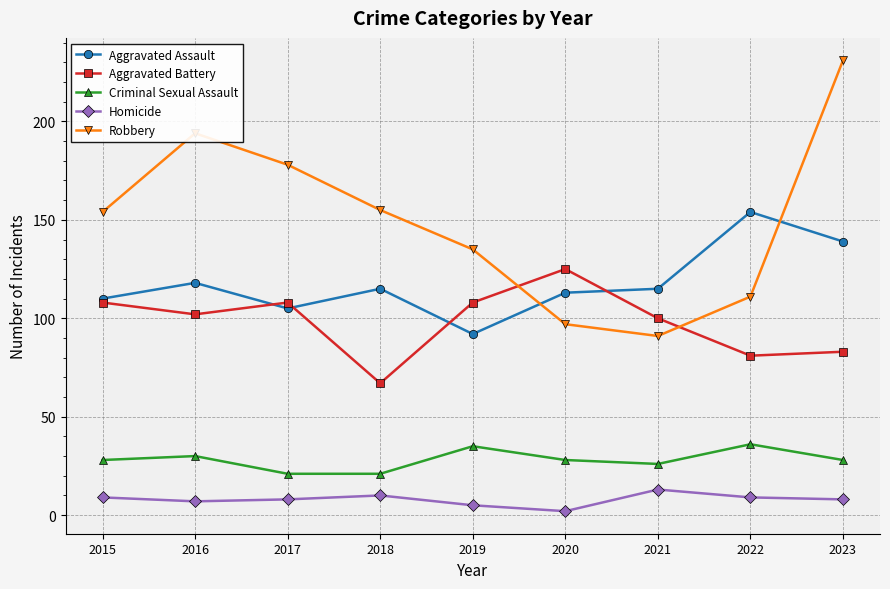

The value of Aggravated Assault at 2016 is 118. True or false?

True